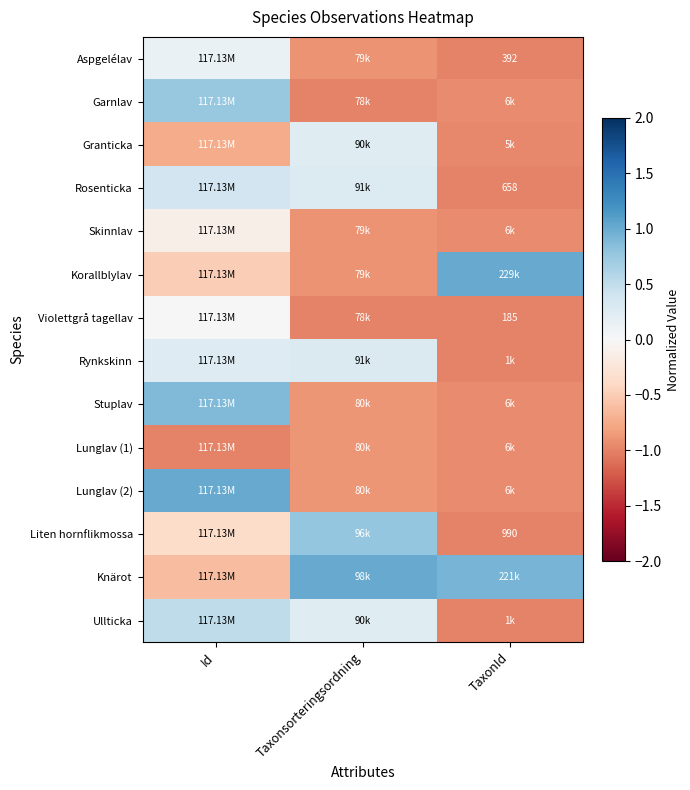

The value of Rynkskinn at TaxonId is -1.3. True or false?

False